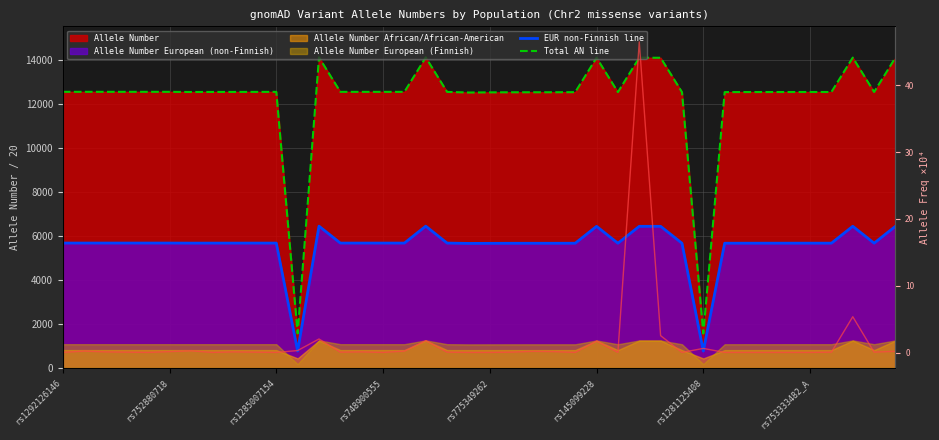

True or false: EUR non-Finnish line and Total AN line intersect in this chart.

False